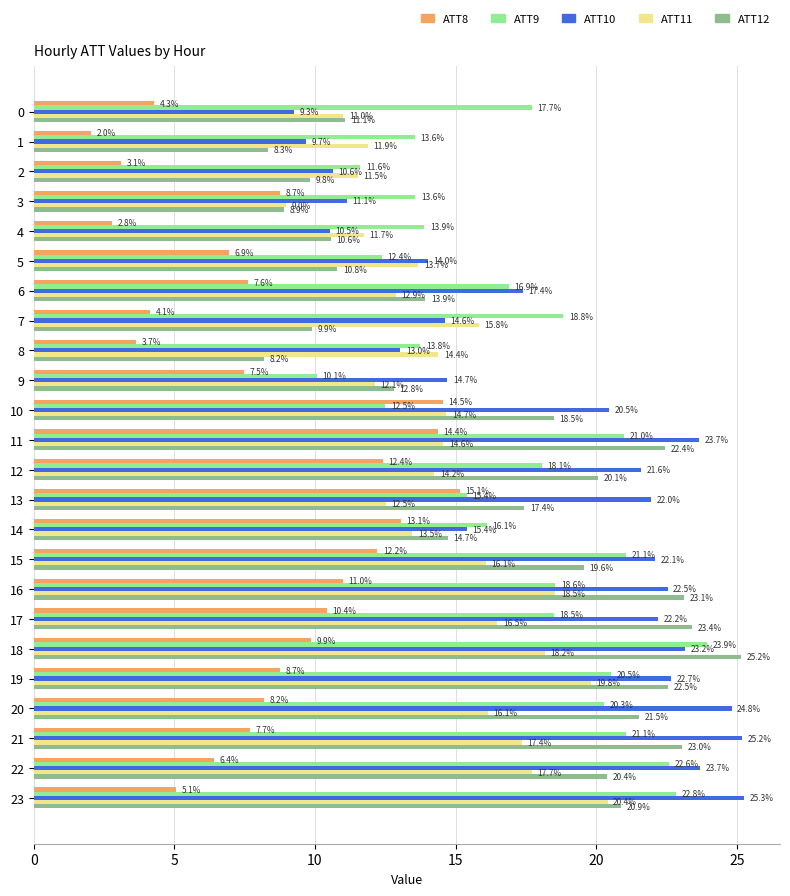

At 19, list the series in order from largest to smallest.

ATT10, ATT12, ATT9, ATT11, ATT8